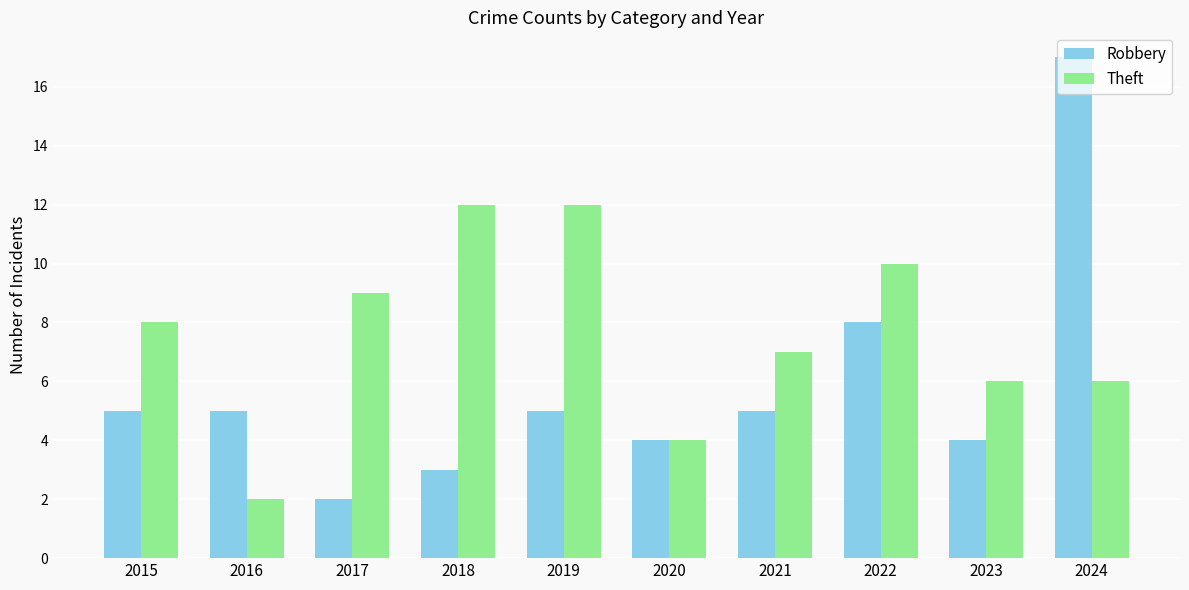

What is the total value across all series at 2019?

17